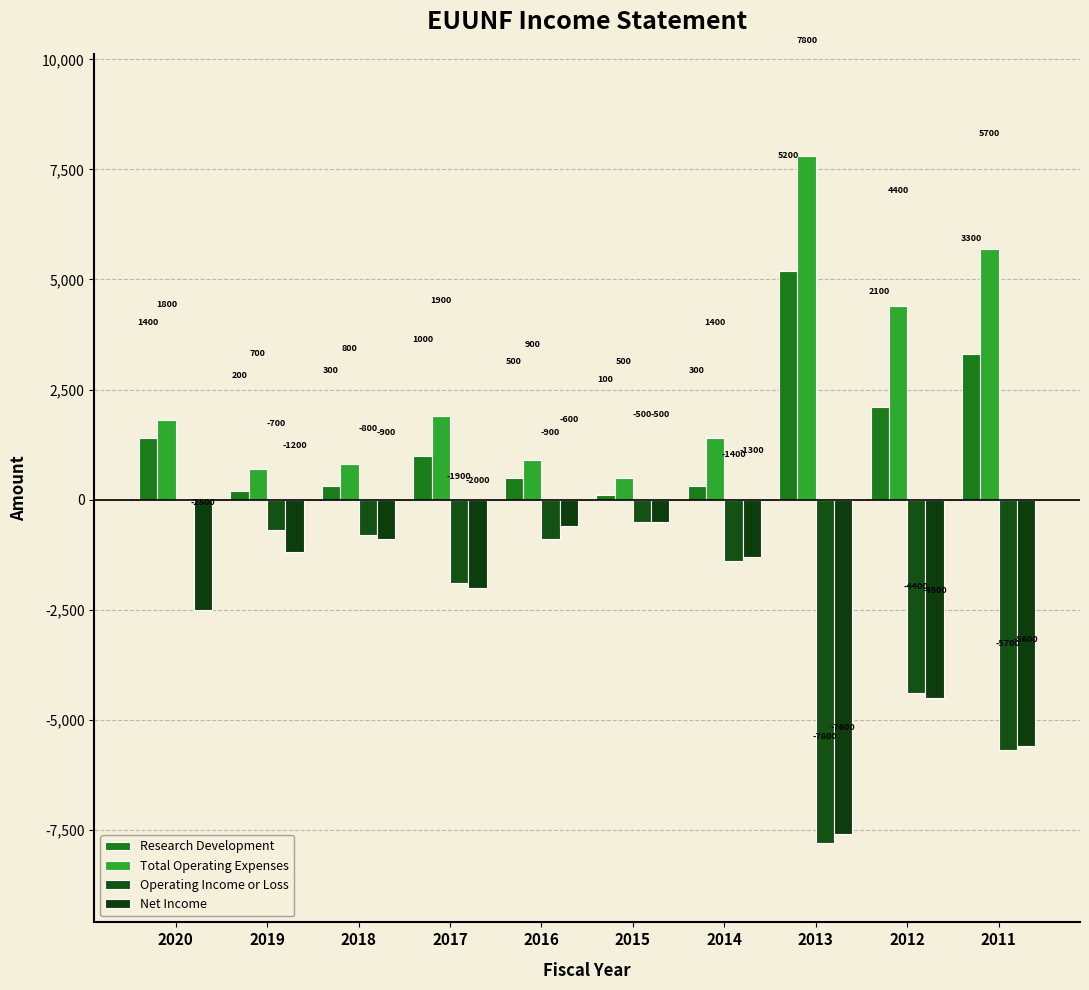

What is the spread (max minus min) of values at 2015?

1000